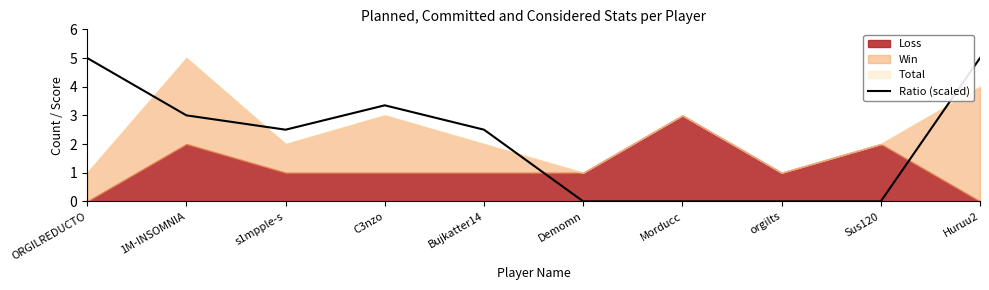

Is it true that Ratio (scaled) equals 3.5 at s1mpple-s?

False